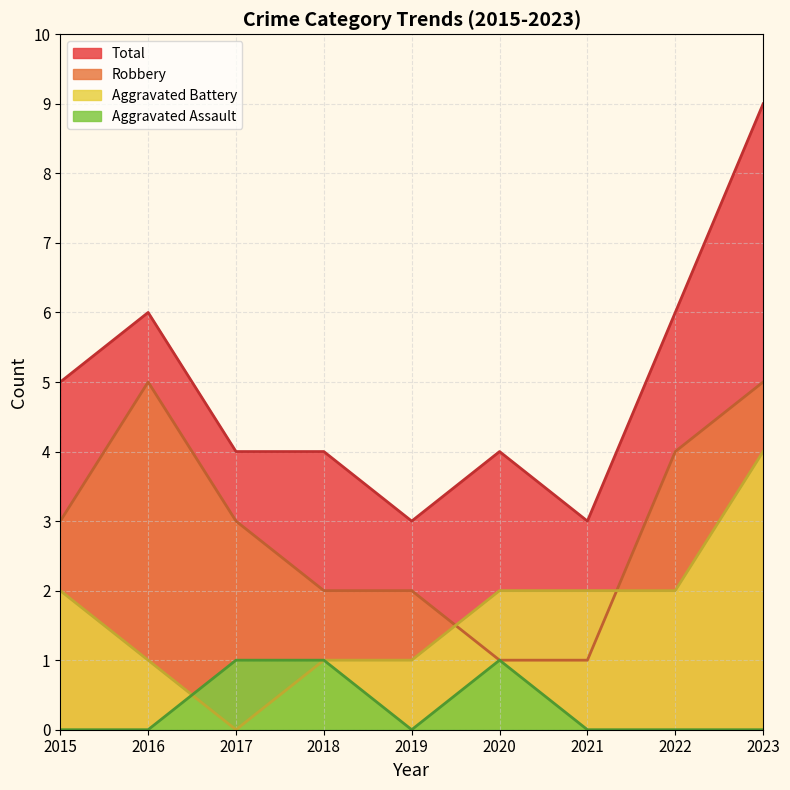

Rank the series by their average value, from highest to lowest.

Total, Robbery, Aggravated Battery, Aggravated Assault